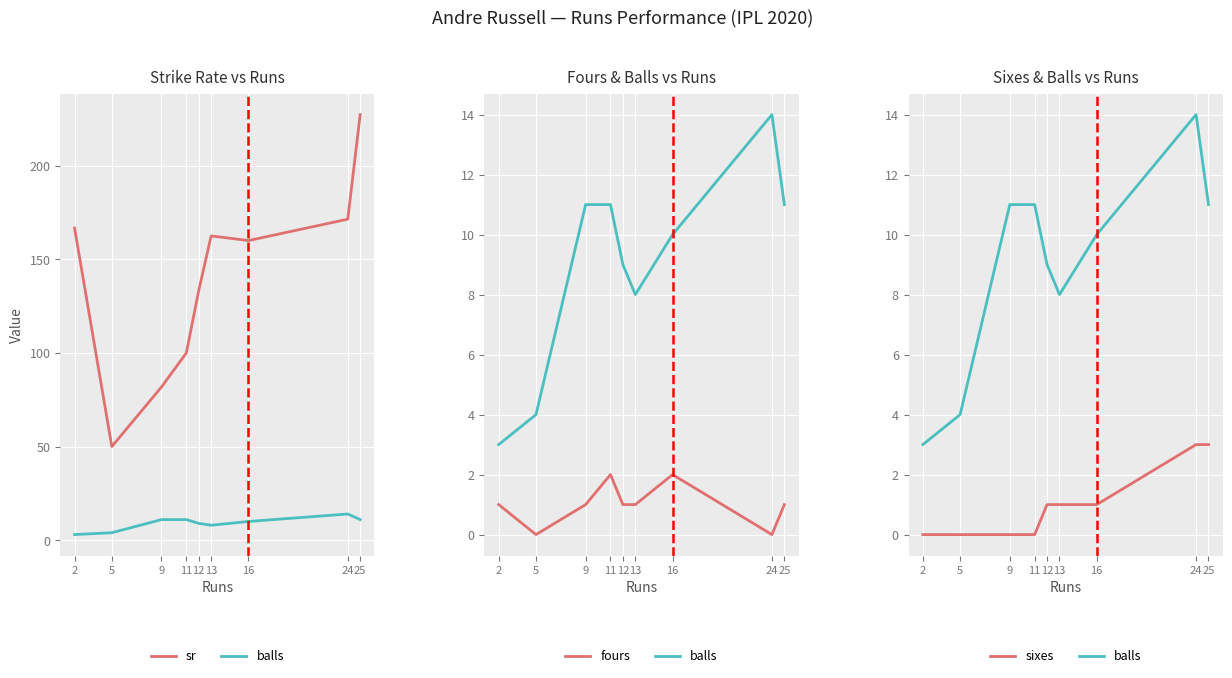

What is the highest value of the sixes series?

3.0